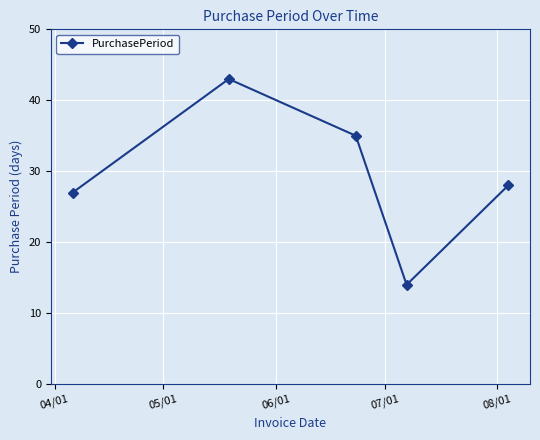

What is the minimum value shown in the chart?

14